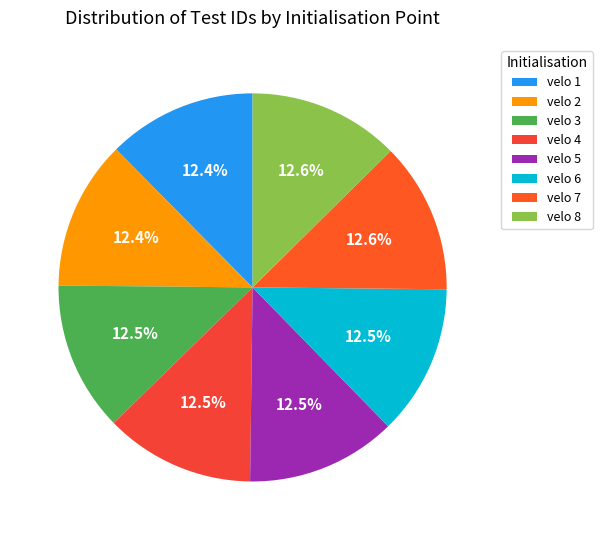

Does velo 4 account for over 50% of the chart?

No